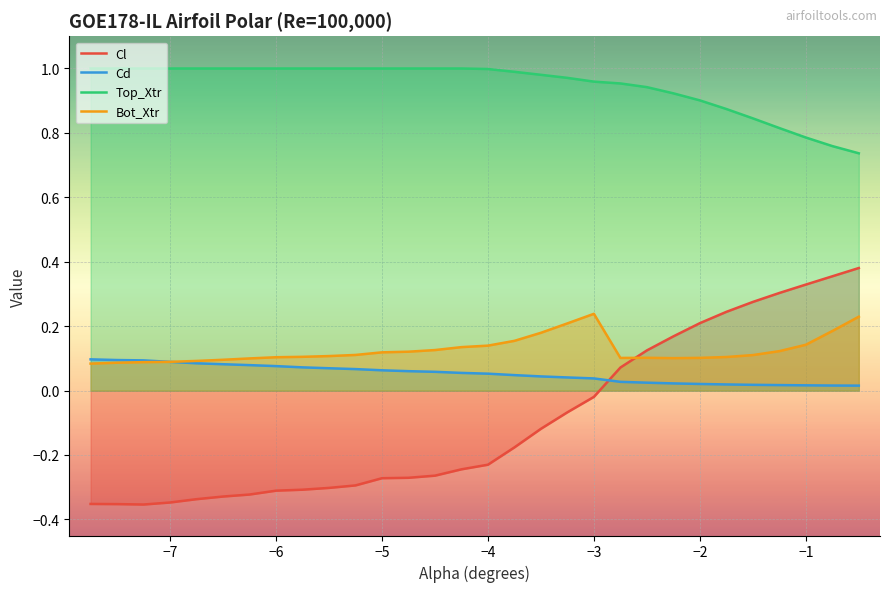

True or false: Cd has more than 1 points higher than both neighbors.

False